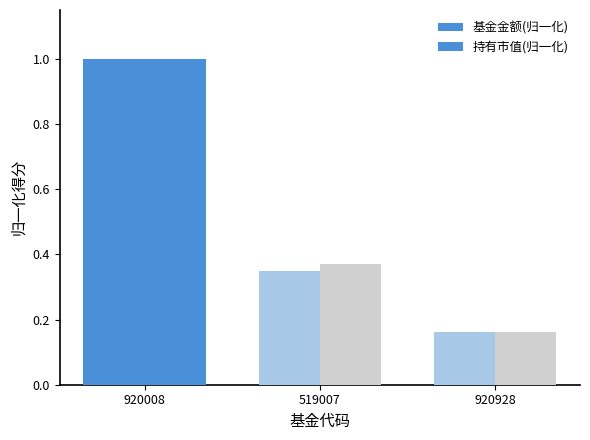

At which category does the chart reach its minimum across all series?

920928